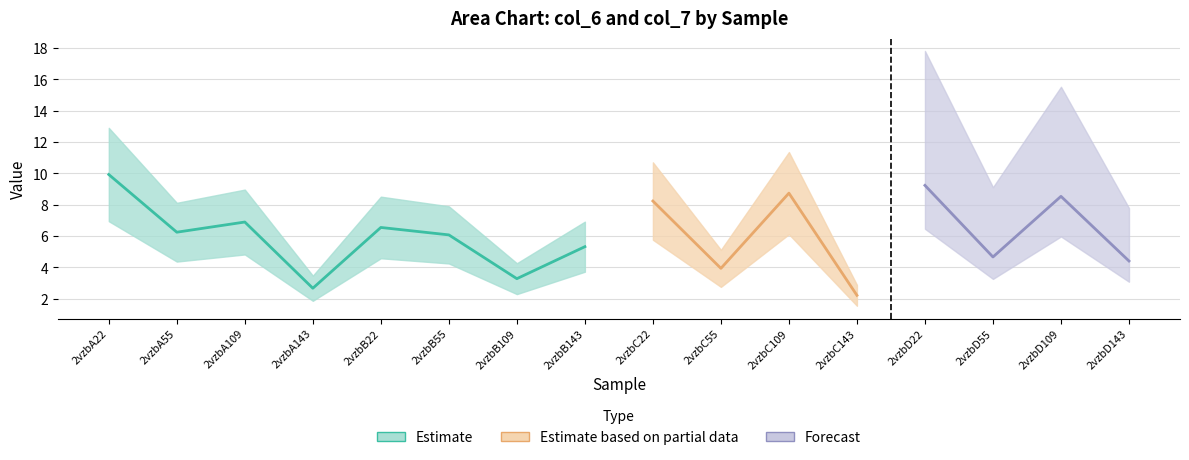

What is the lowest value of the col_7 series?

0.9